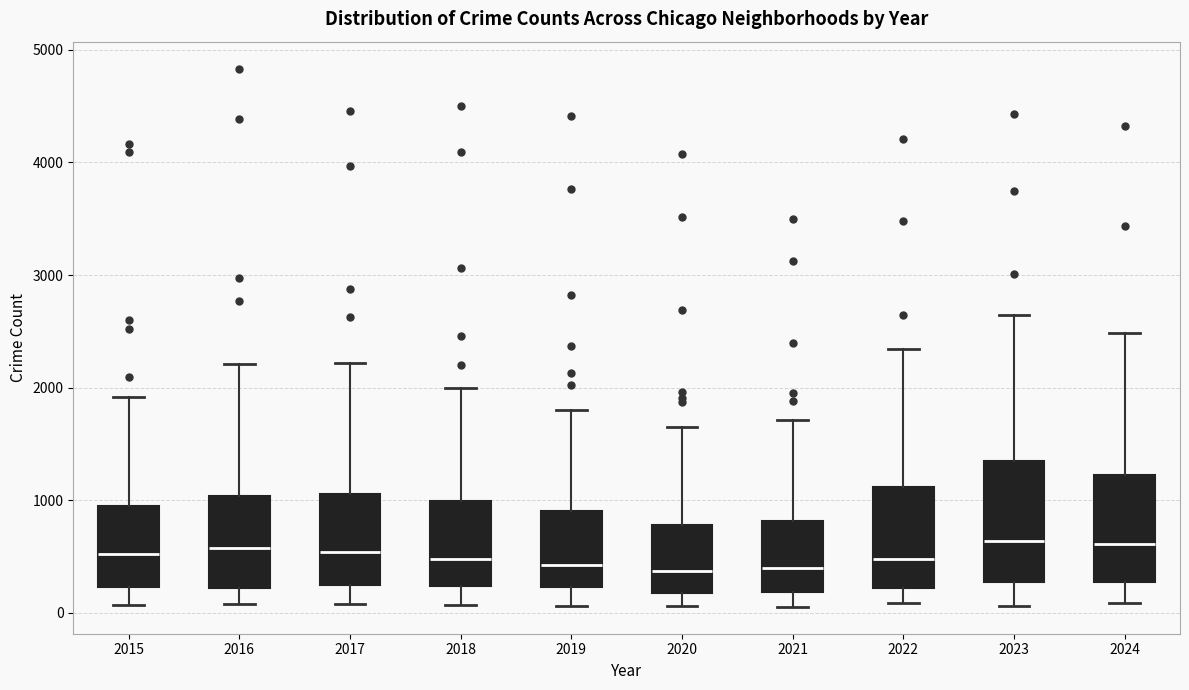

Reading left to right, transcribe this box plot: for each box, give where its median line is, the range the box spans, and where its two whiskers end, as read against the y-axis. The values are not printed on the chart, so give them approximately, as read against the axis.

2015: median 500, box 200 to 900, whiskers 100 to 1900
2016: median 600, box 200 to 1000, whiskers 100 to 2200
2017: median 500, box 200 to 1100, whiskers 100 to 2200
2018: median 500, box 200 to 1000, whiskers 100 to 2000
2019: median 400, box 200 to 900, whiskers 100 to 1800
2020: median 400, box 200 to 800, whiskers 100 to 1700
2021: median 400, box 200 to 800, whiskers 100 to 1700
2022: median 500, box 200 to 1100, whiskers 100 to 2300
2023: median 600, box 300 to 1300, whiskers 100 to 2600
2024: median 600, box 300 to 1200, whiskers 100 to 2500